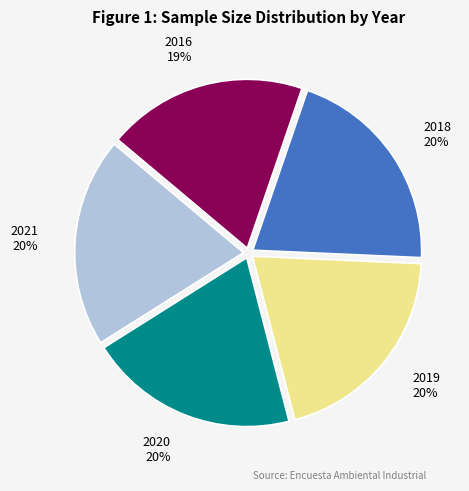

To the nearest percent, what is the average slice percentage?

20%